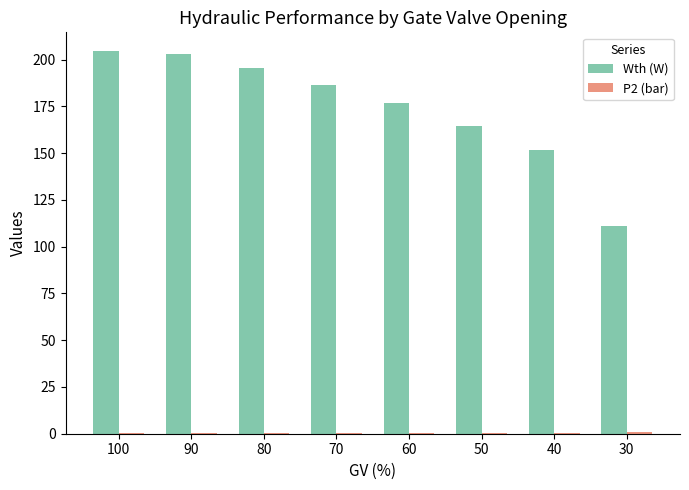

Which series has the largest total across all categories?

Wth (W)